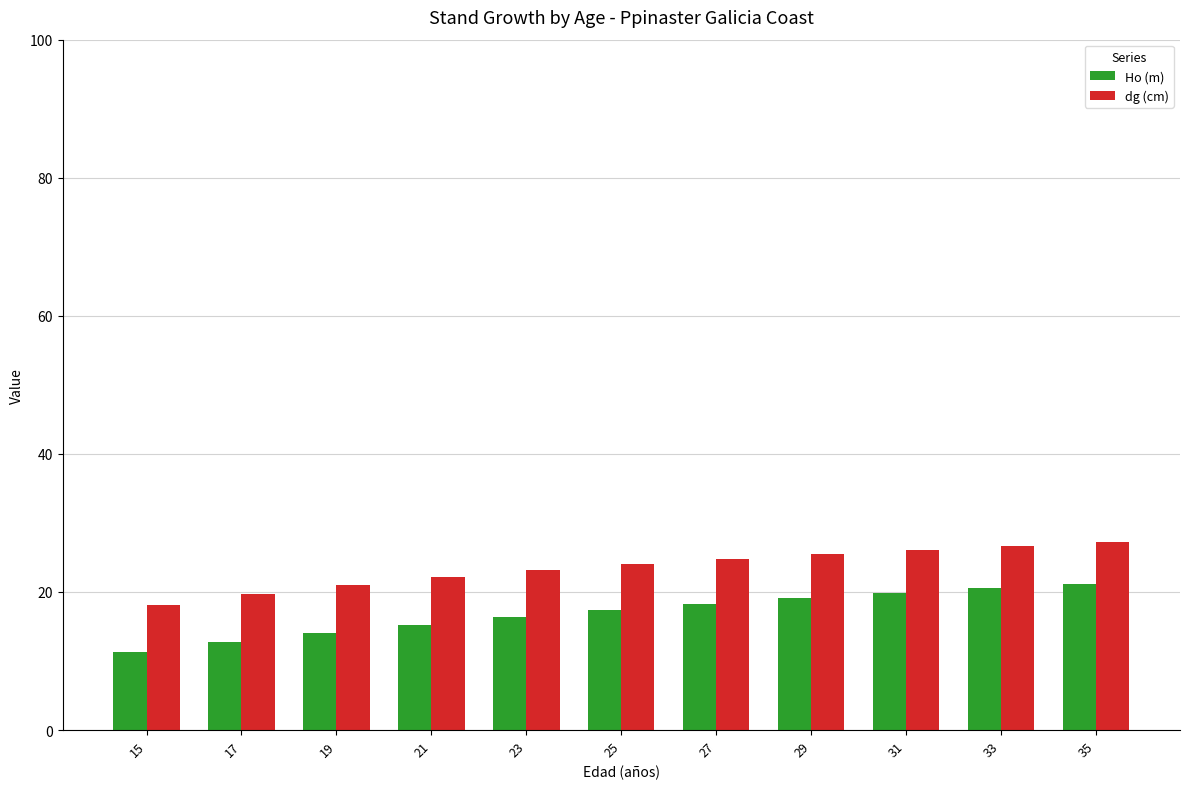

At which category does the chart reach its minimum across all series?

15